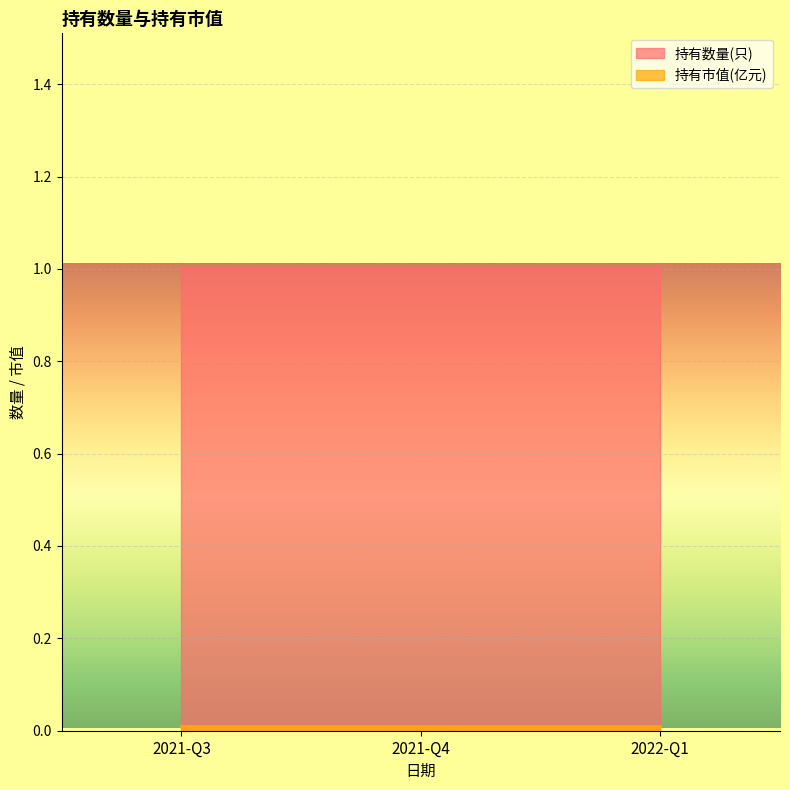

Reading right to left, extract all data points from this chart.

持有数量(只): 1.0	1.0	1.0
持有市值(亿元): 0.0	0.0	0.0